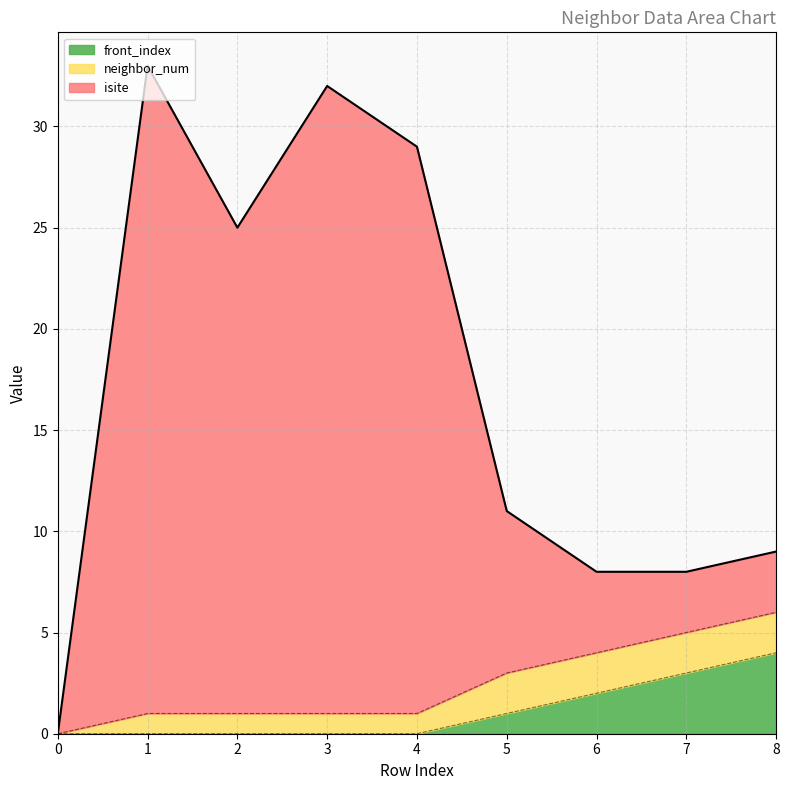

True or false: front_index has a value of 1 at 5.

True